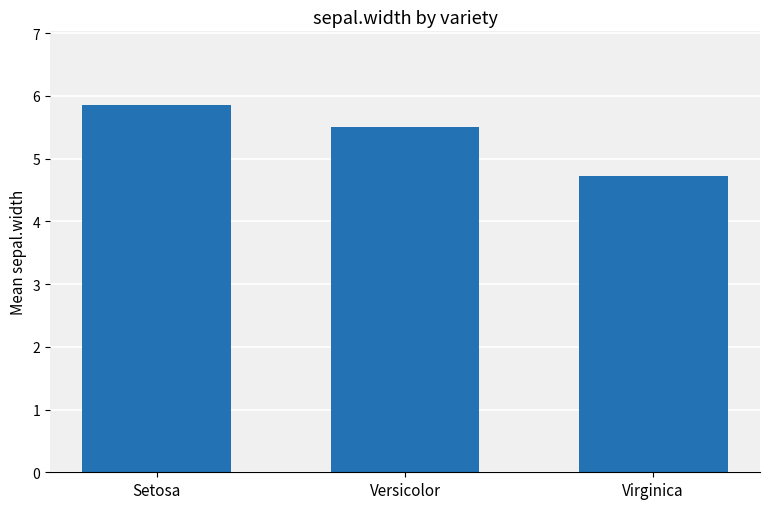

Between Virginica and Versicolor, which is larger?

Versicolor